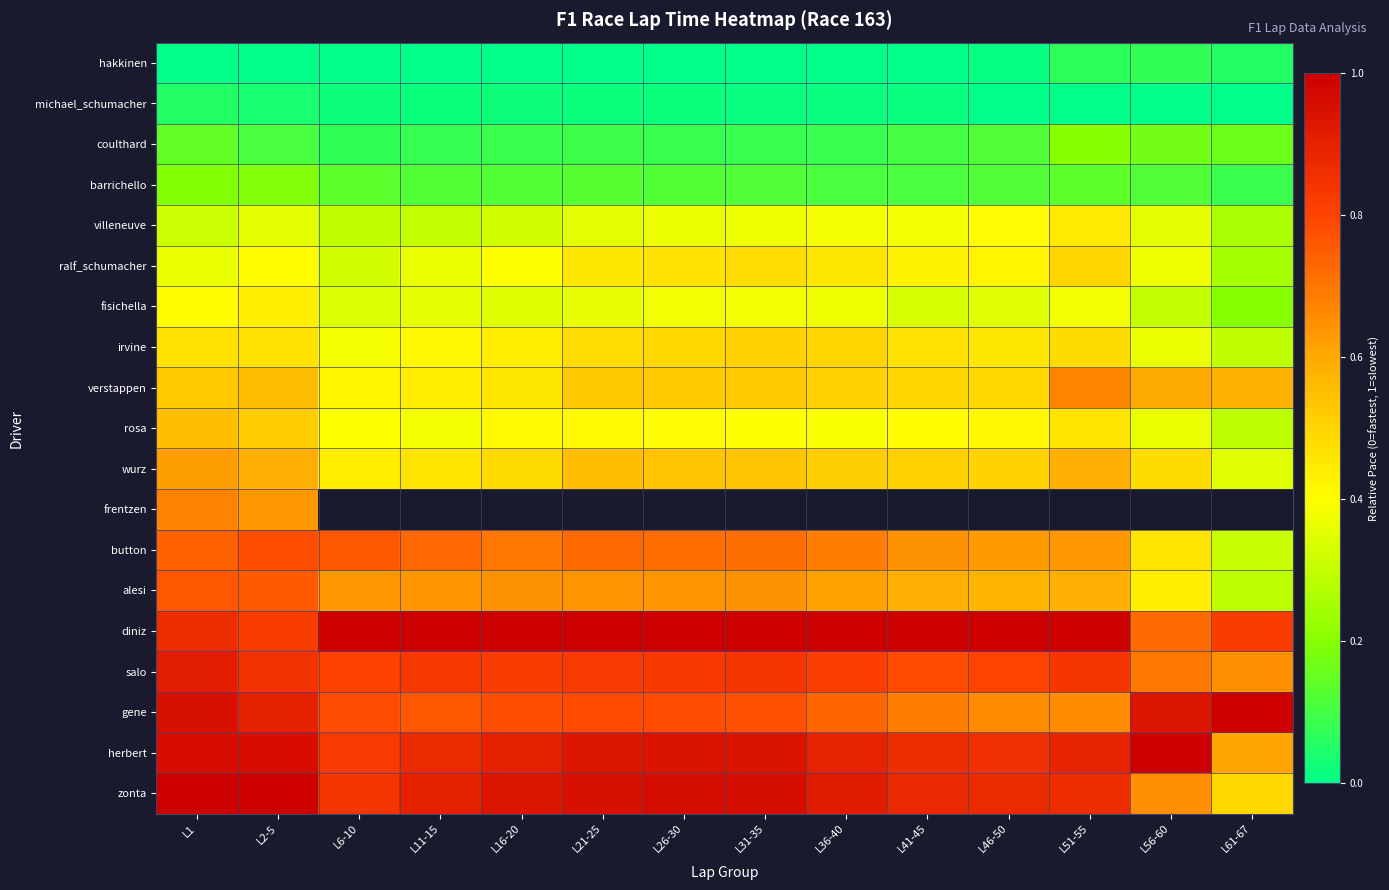

At which category does the chart reach its peak across all series?

L6-10